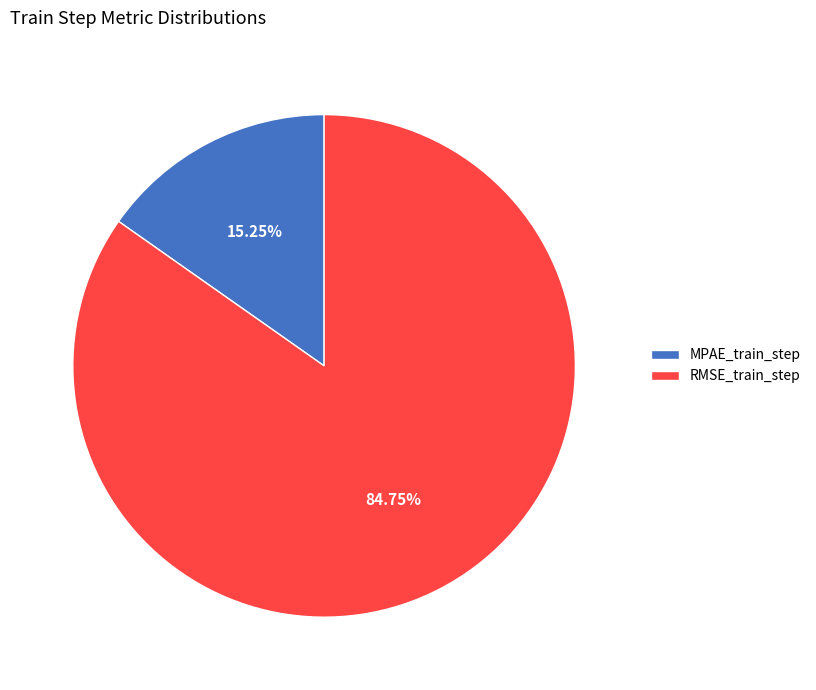

Rank the categories by value from highest to lowest.

RMSE_train_step, MPAE_train_step